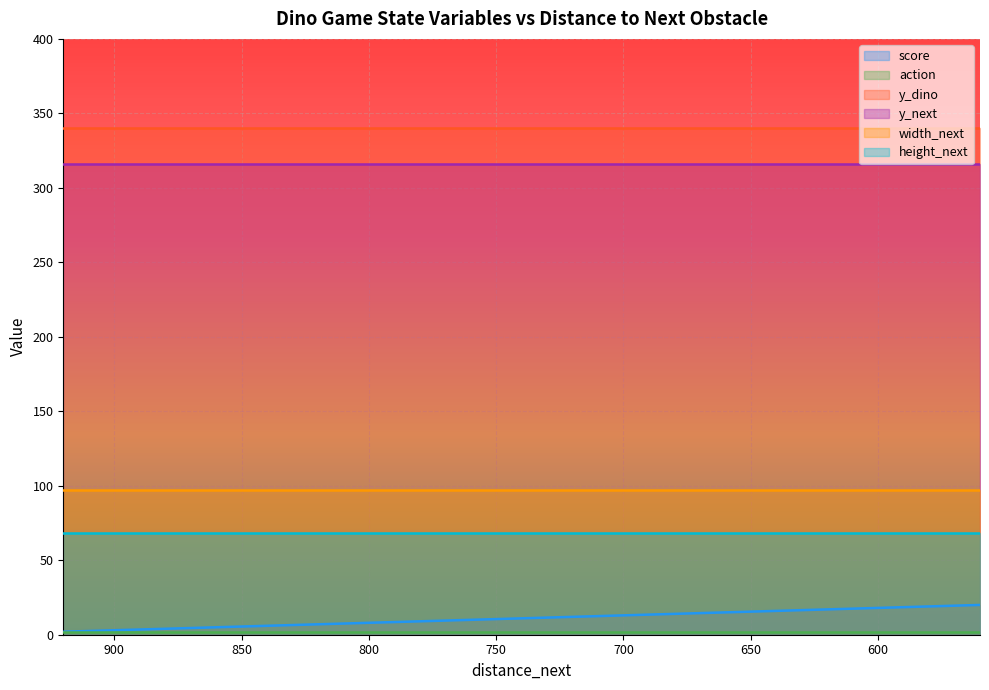

True or false: action and width_next intersect in this chart.

False